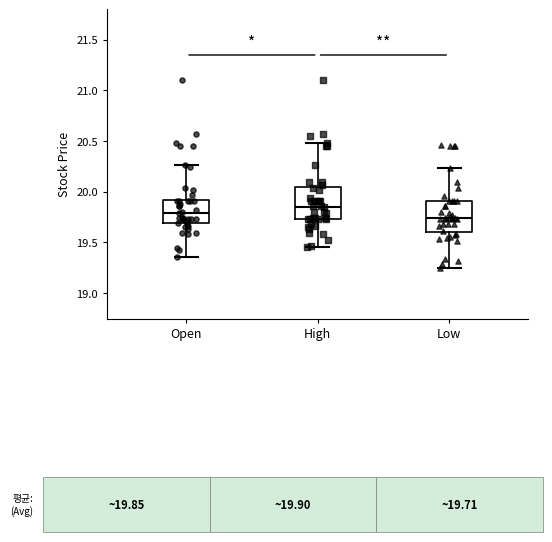

Reading left to right, read every box against the y-axis: the position of its median line, the range the box covers, and the ends of its whiskers. The values are not printed on the chart, so give them approximately, as read against the axis.

Open: median 19.80, box 19.70 to 19.90, whiskers 19.35 to 20.25
High: median 19.85, box 19.75 to 20.05, whiskers 19.45 to 20.50
Low: median 19.75, box 19.60 to 19.90, whiskers 19.25 to 20.25